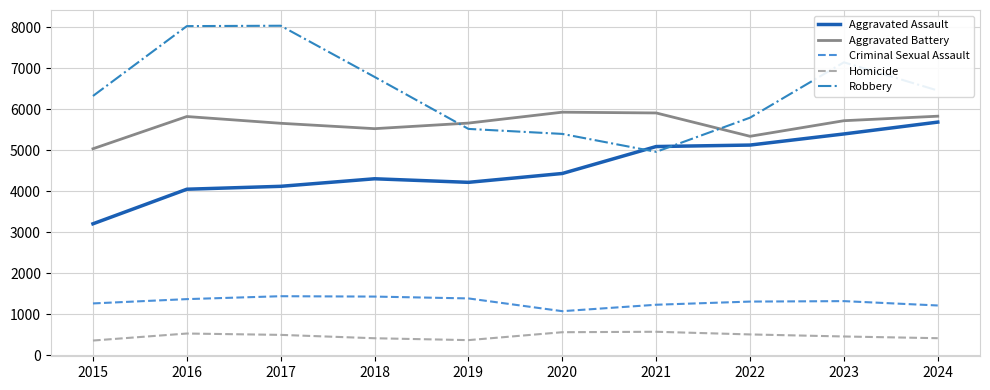

Is this an area chart (filled region under the line)?

No